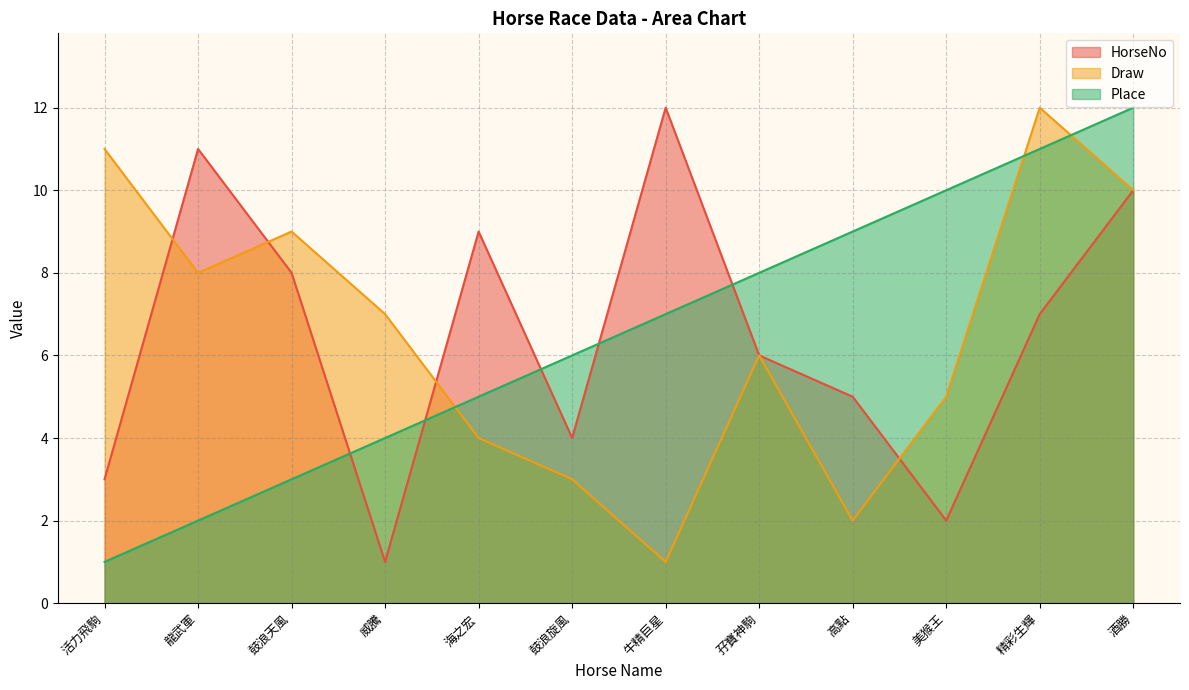

How many series are shown in this chart?

3